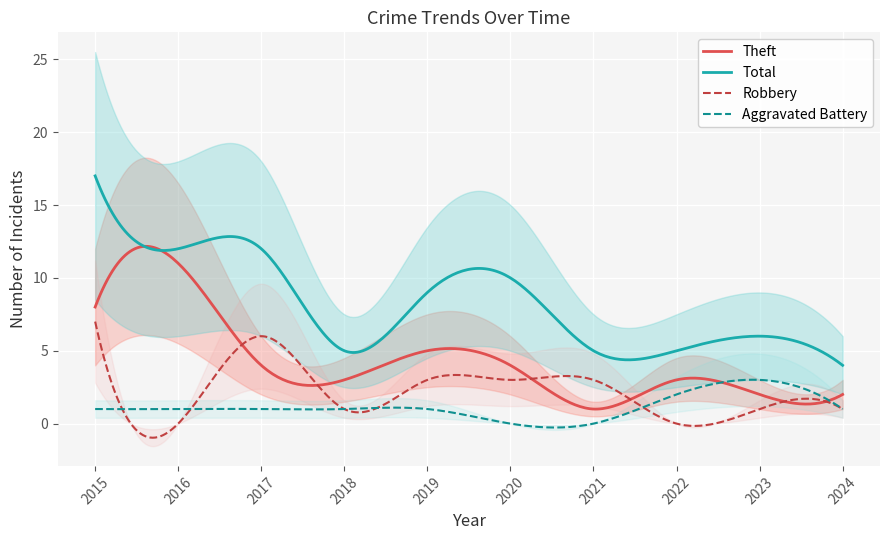

What is the average value of the Aggravated Battery series?

1.1